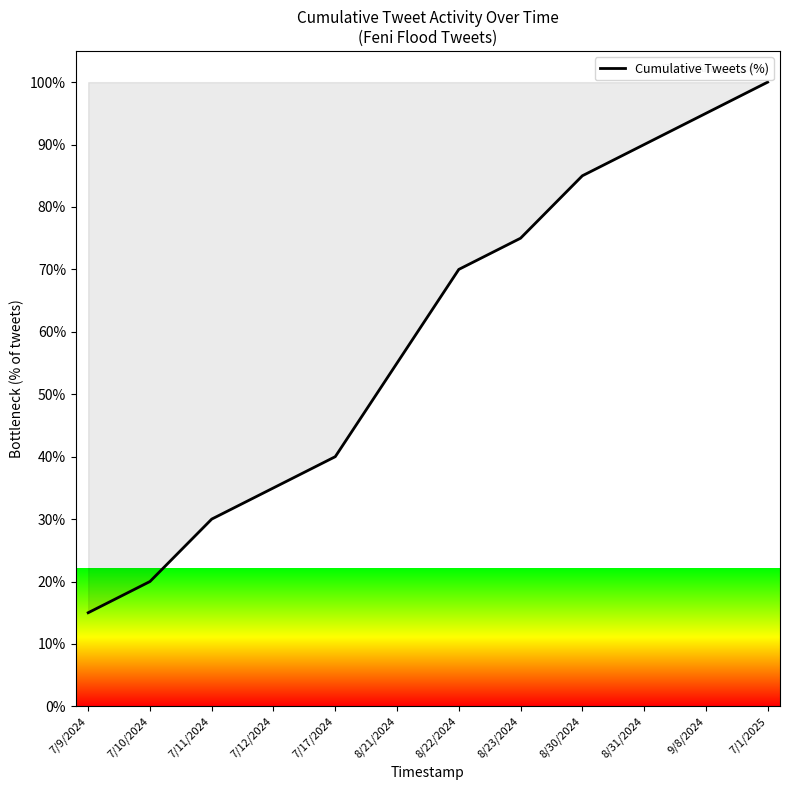

List the labels in order of value, largest first.

7/1/2025, 9/8/2024, 8/31/2024, 8/30/2024, 8/23/2024, 8/22/2024, 8/21/2024, 7/17/2024, 7/12/2024, 7/11/2024, 7/10/2024, 7/9/2024